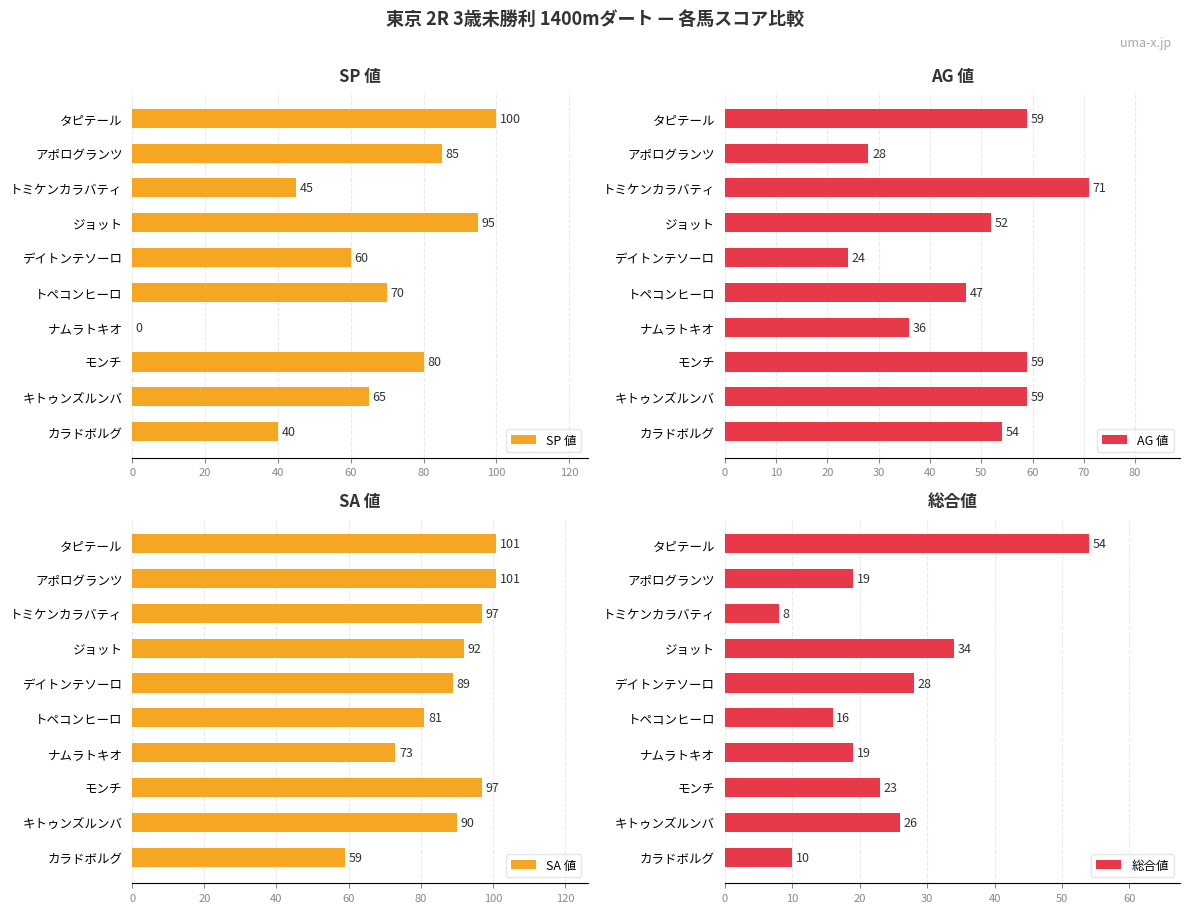

At which label is AG 値 closest to 47?

トペコンヒーロ